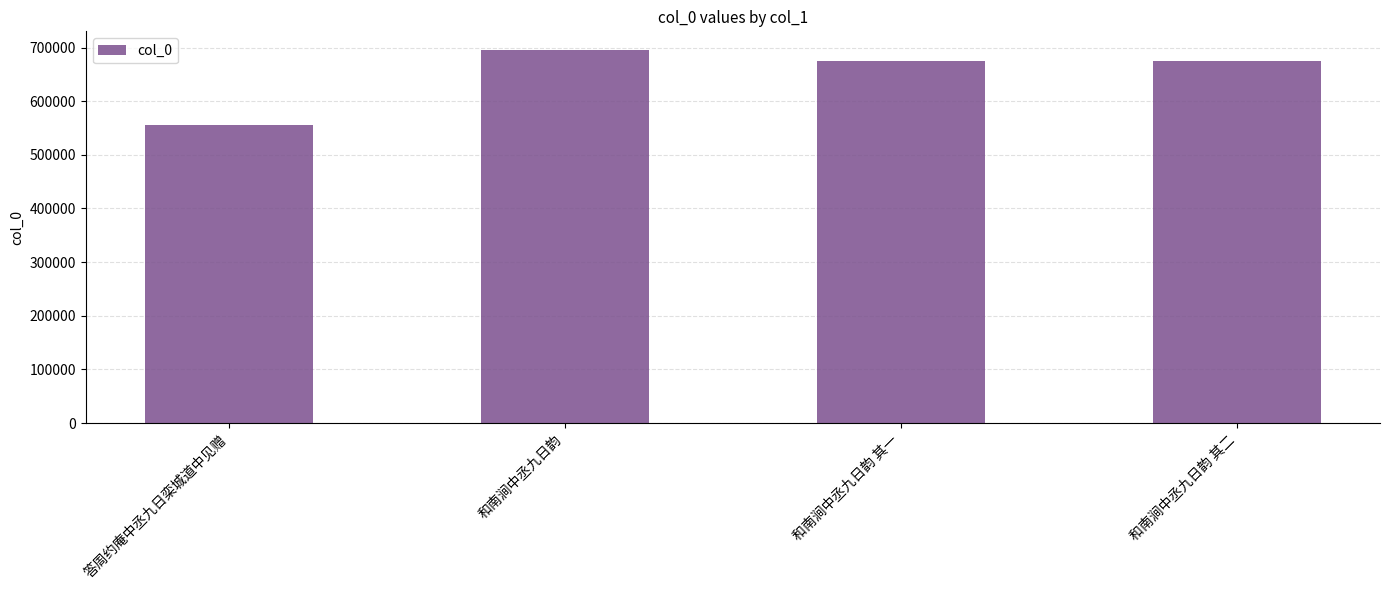

The chart shows a value of 976675 at 和南涧中丞九日韵. True or false?

False